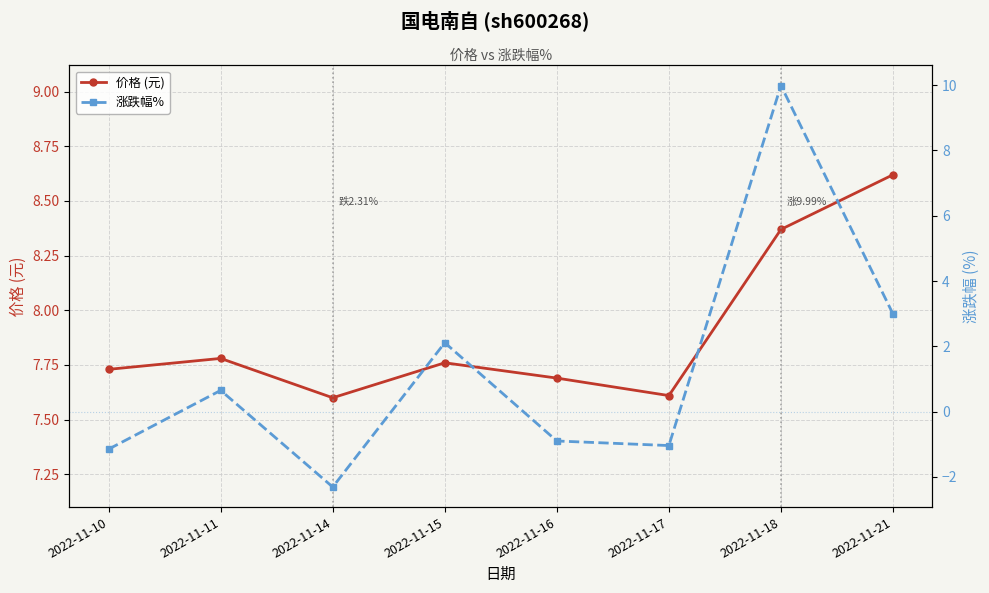

List the series in order of their peak value, highest first.

涨跌幅%, 价格 (元)